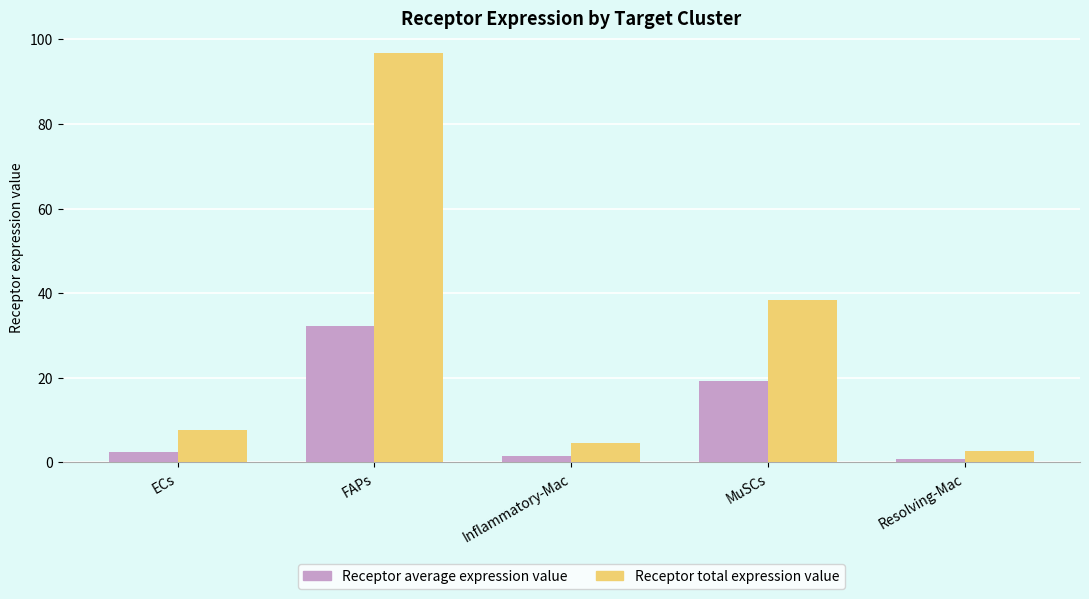

At Resolving-Mac, list the series in order from smallest to largest.

Receptor average expression value, Receptor total expression value